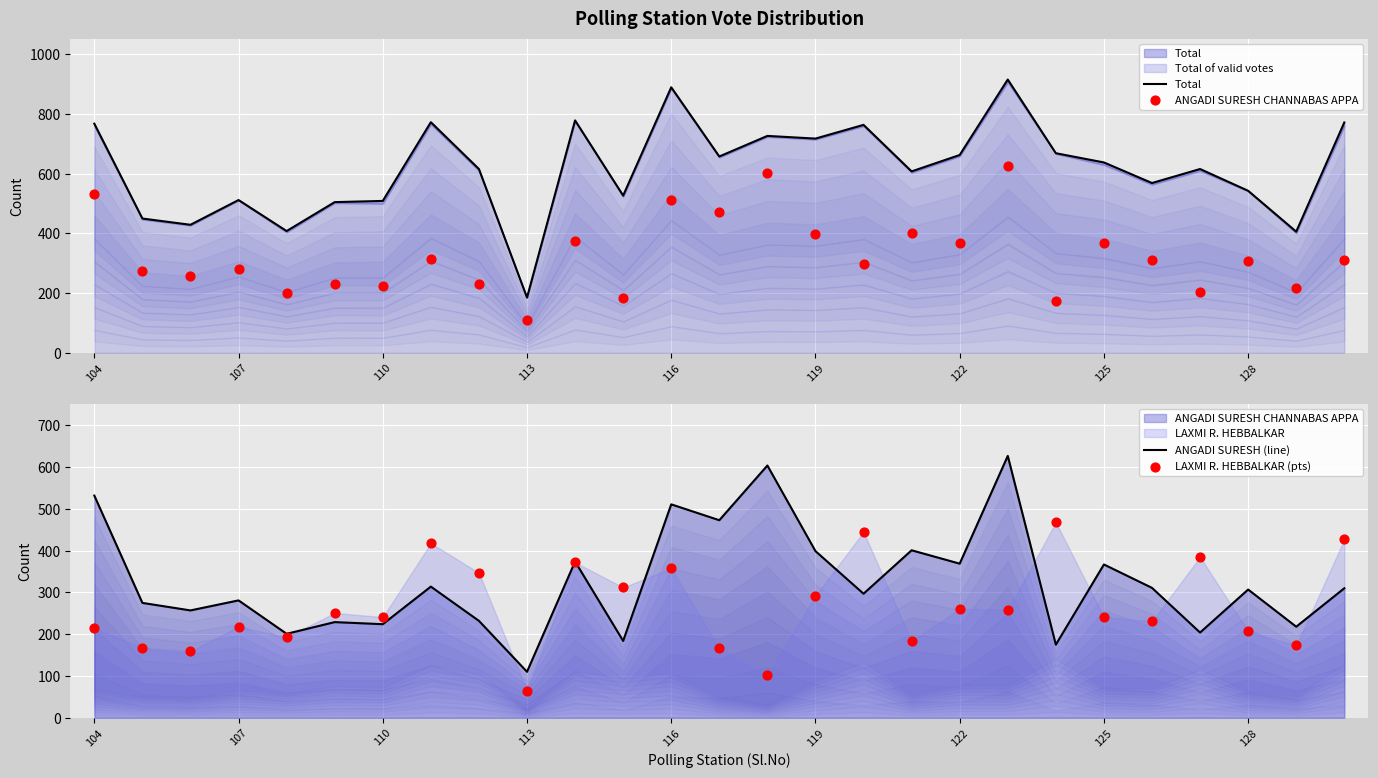

Which series contains the highest Y value?

Total